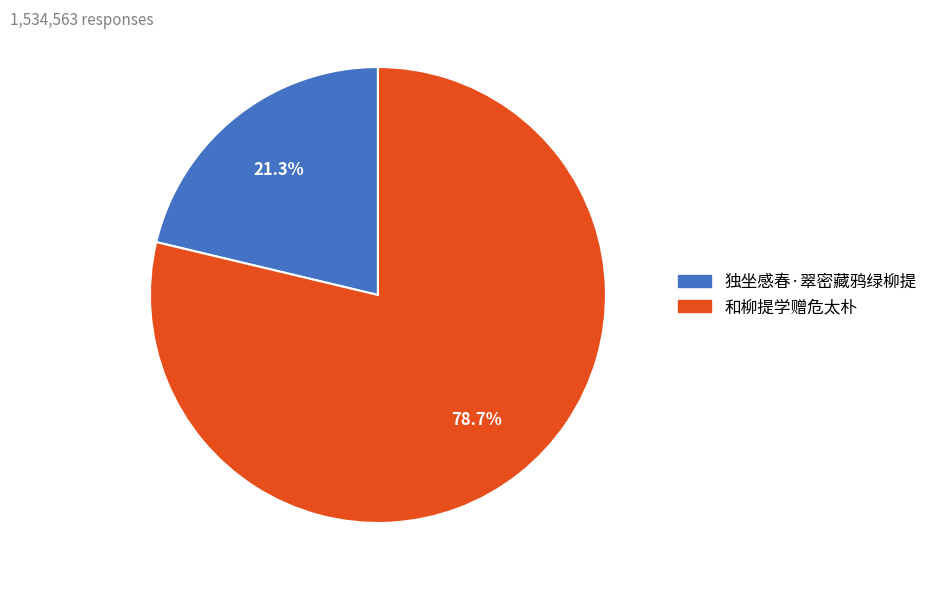

Is it true that 和柳提学赠危太朴 is 66% of the pie?

False